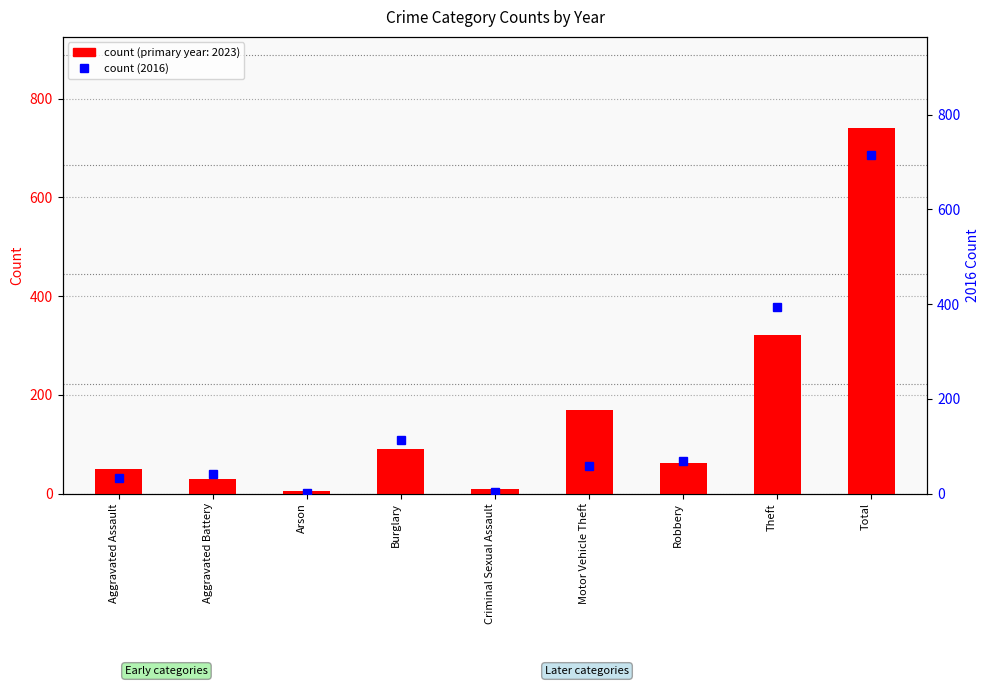

What is the value of the 2023 count bar at the 9th from the left?

740